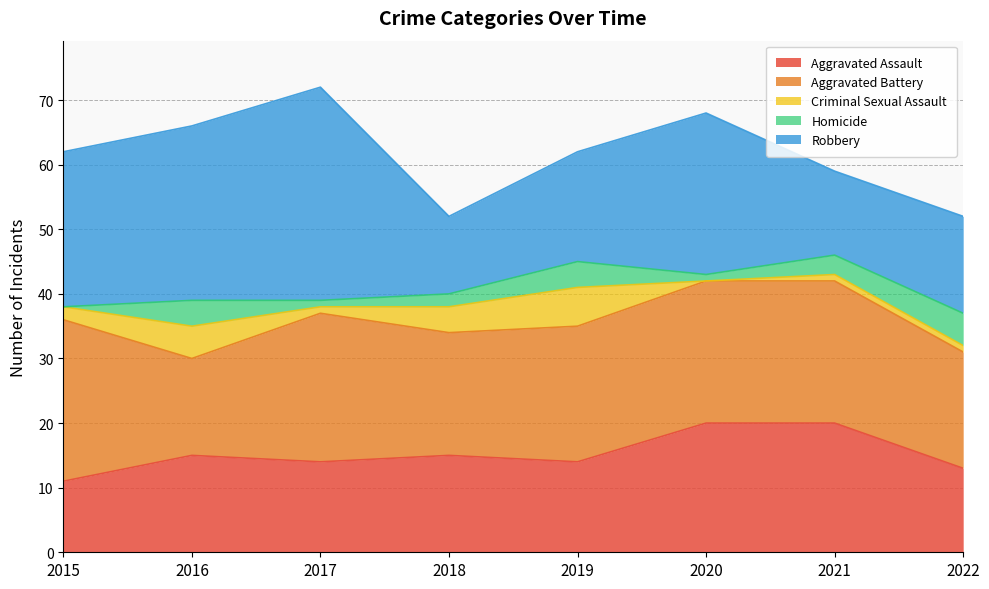

How many distinct data groups are displayed?

5